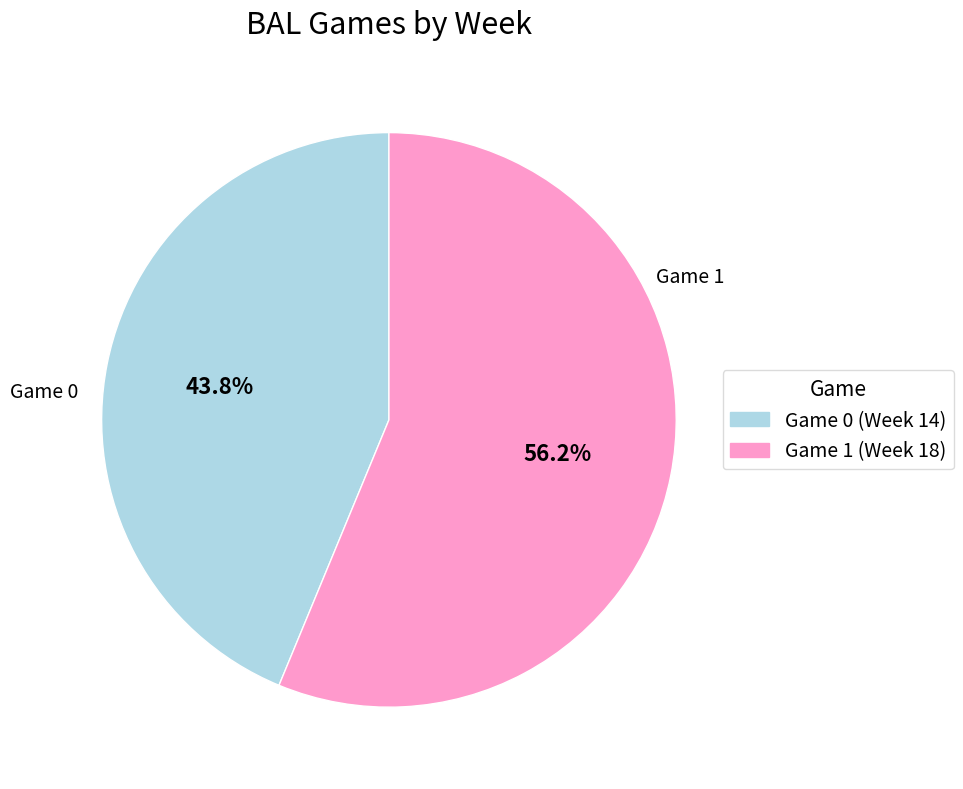

What percentage is the Game 0 slice, to the nearest percent?

44%